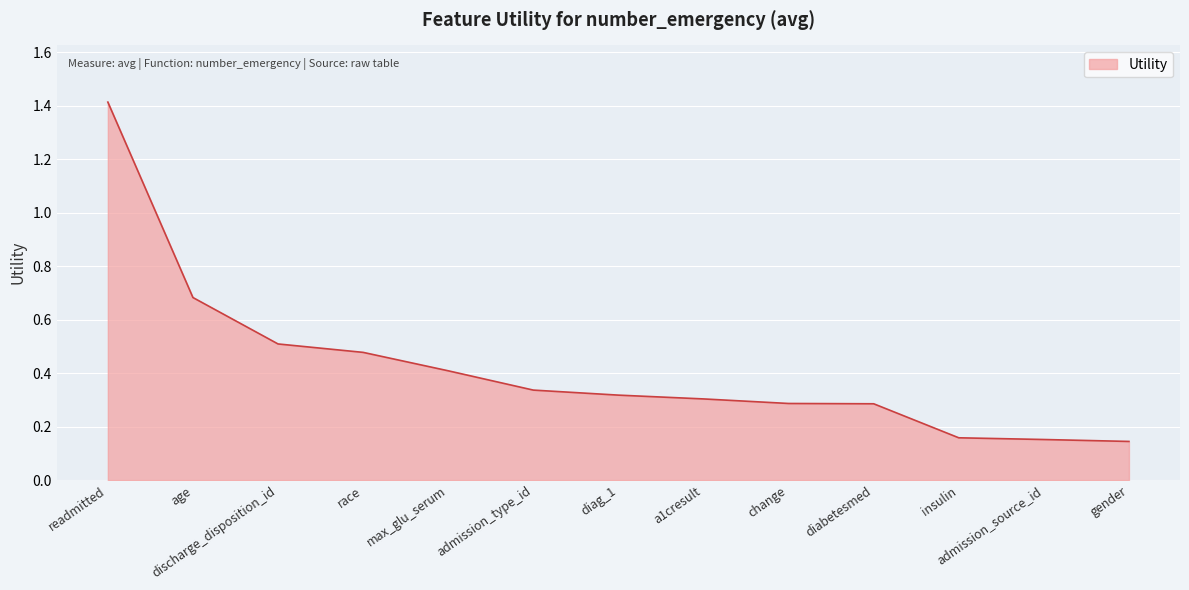

What is the sum of all values?

5.5